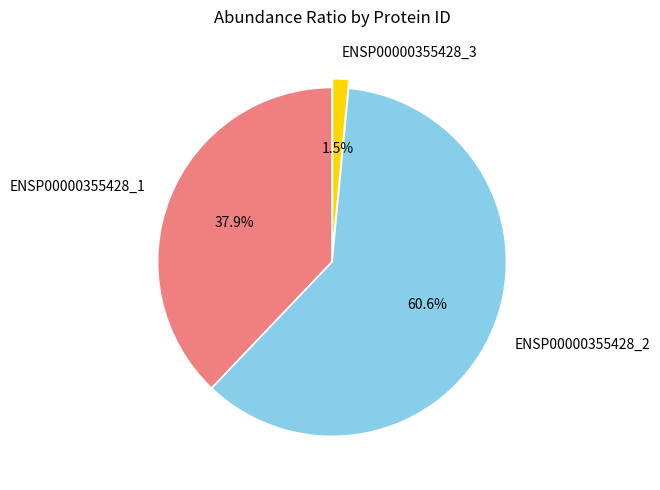

Rank the categories by value from lowest to highest.

ENSP00000355428_3, ENSP00000355428_1, ENSP00000355428_2